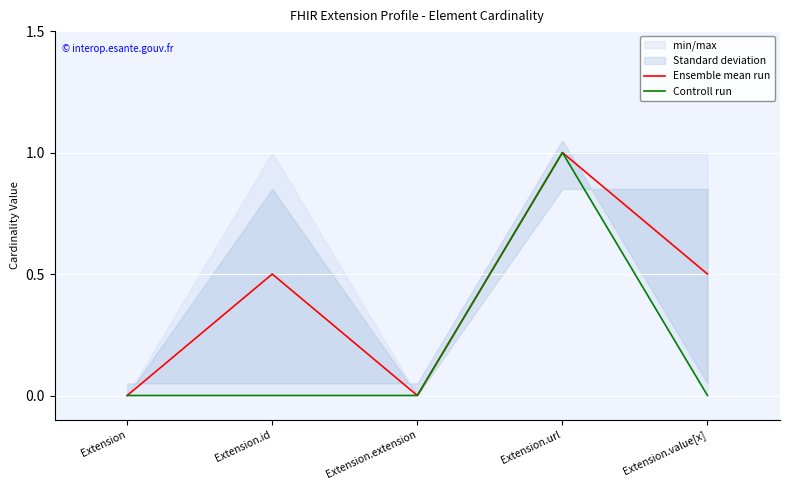

Reading left to right, extract all data points from this chart.

Ensemble mean run: Extension=0.0	Extension.id=0.5	Extension.extension=0.0	Extension.url=1.0	Extension.value[x]=0.5
Controll run: Extension=0.0	Extension.id=0.0	Extension.extension=0.0	Extension.url=1.0	Extension.value[x]=0.0